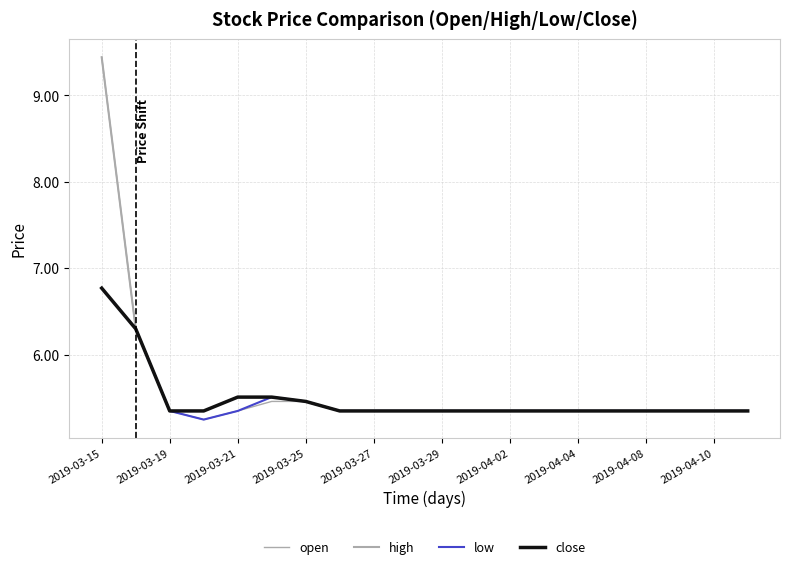

How many lines are shown in the chart?

4